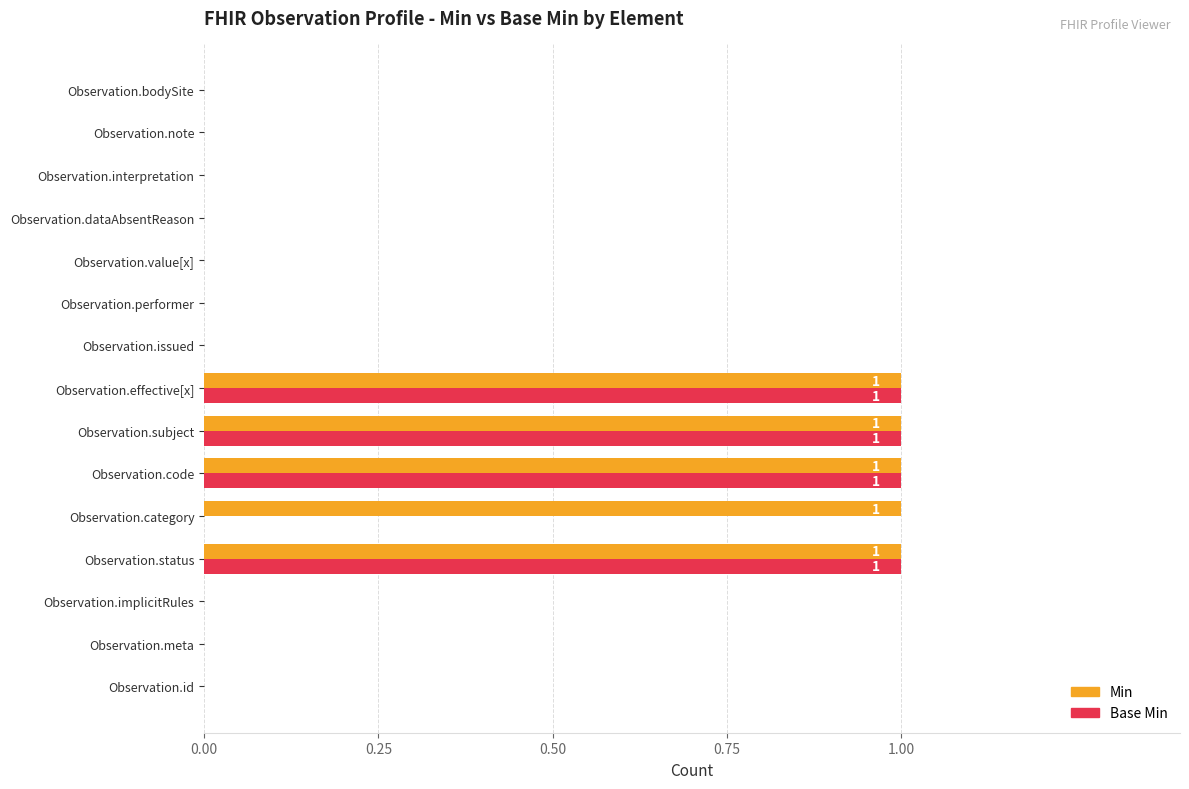

Is it true that Base Min equals 1 at Observation.code?

True